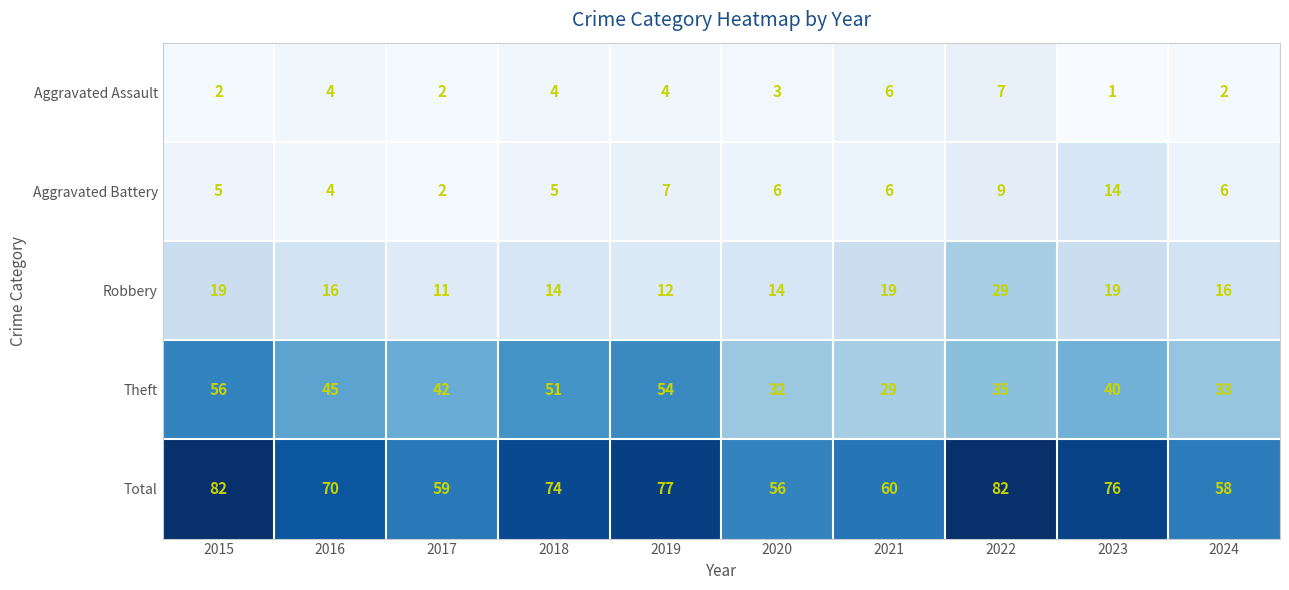

At which category is the sum across all series the highest?

2015